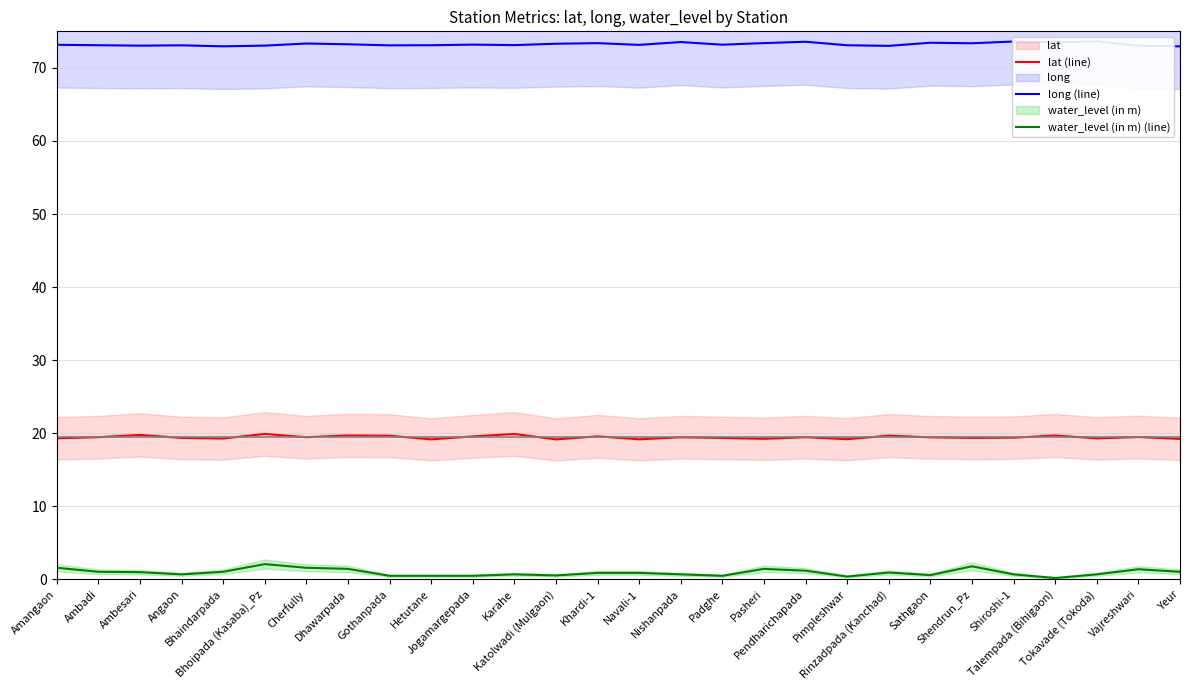

Does the chart display data point markers on the line(s)?

No